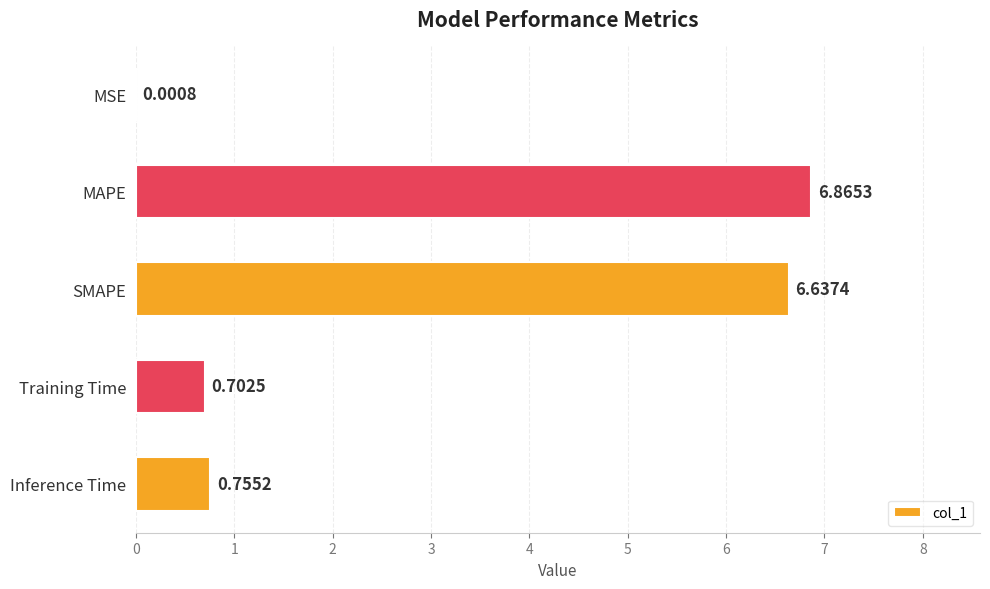

What is the sum of the values at MSE and Training Time?

0.7